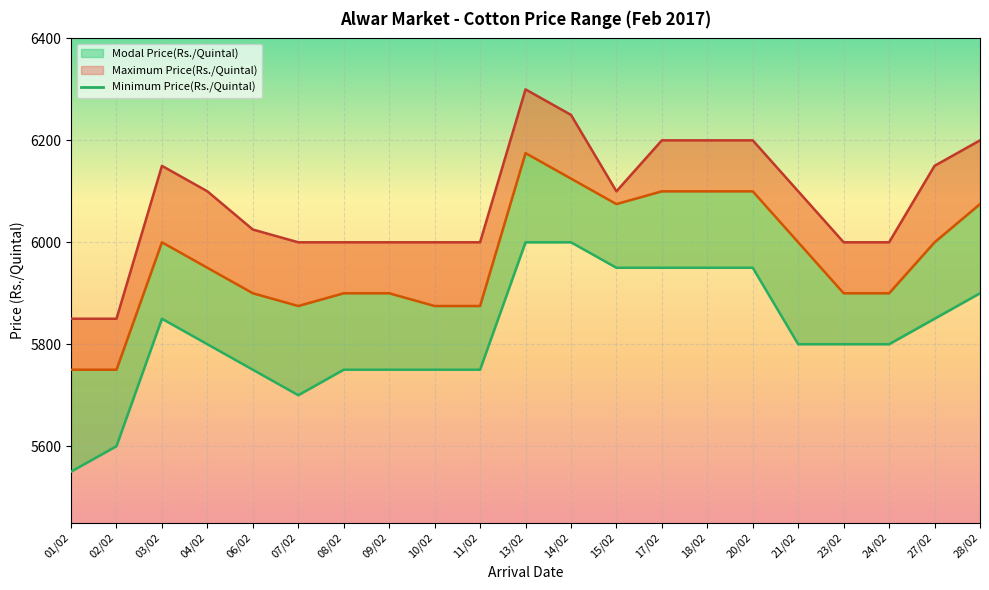

How many values in the Modal Price(Rs./Quintal) series exceed 5950?

10